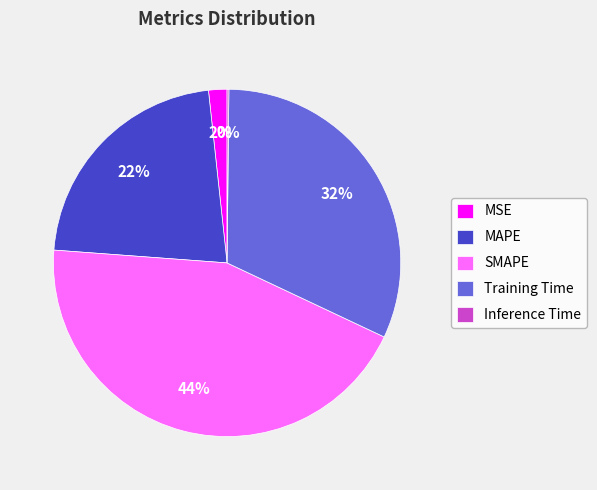

Which has a higher value, Training Time or MSE?

Training Time